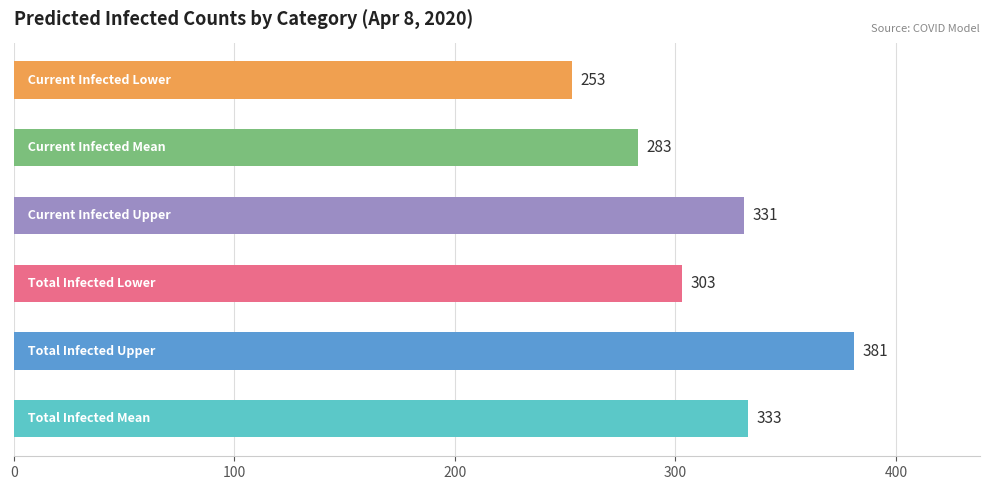

The predicted_total_infected_mean series shows 98 at 2020-03-26. True or false?

False